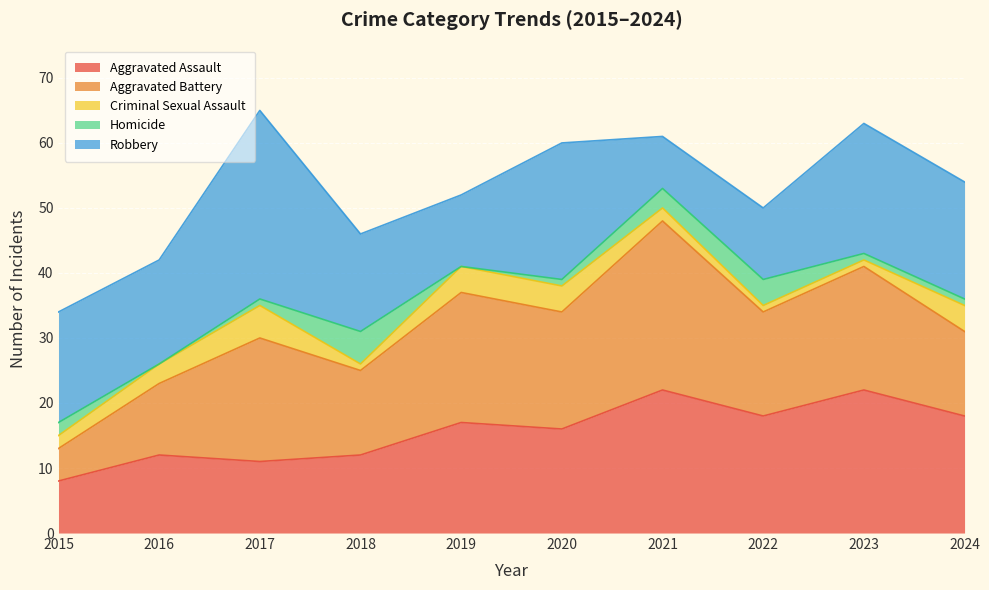

Reading right to left, list all the values displayed in this chart.

Aggravated Assault: 2024=18	2023=22	2022=18	2021=22	2020=16	2019=17	2018=12	2017=11	2016=12	2015=8
Aggravated Battery: 2024=13	2023=19	2022=16	2021=26	2020=18	2019=20	2018=13	2017=19	2016=11	2015=5
Criminal Sexual Assault: 2024=4	2023=1	2022=1	2021=2	2020=4	2019=4	2018=1	2017=5	2016=3	2015=2
Homicide: 2024=1	2023=1	2022=4	2021=3	2020=1	2019=0	2018=5	2017=1	2016=0	2015=2
Robbery: 2024=18	2023=20	2022=11	2021=8	2020=21	2019=11	2018=15	2017=29	2016=16	2015=17